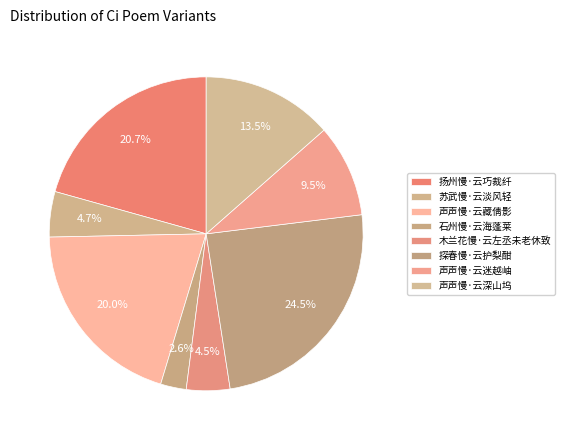

To the nearest percent, what is the average slice percentage?

12%